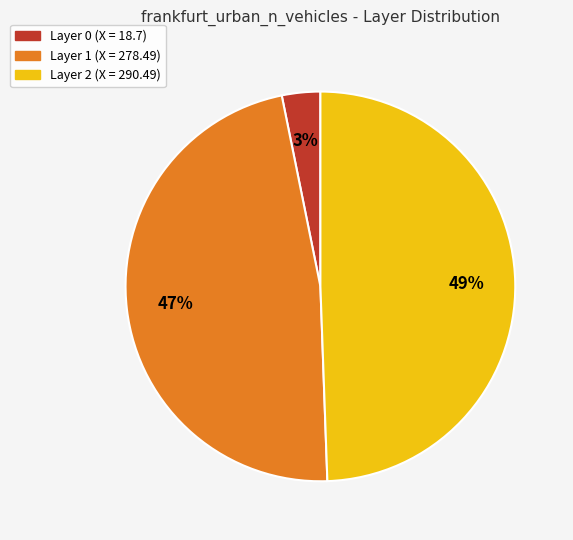

To the nearest percent, what is the difference between the largest and smallest slice percentages?

46%